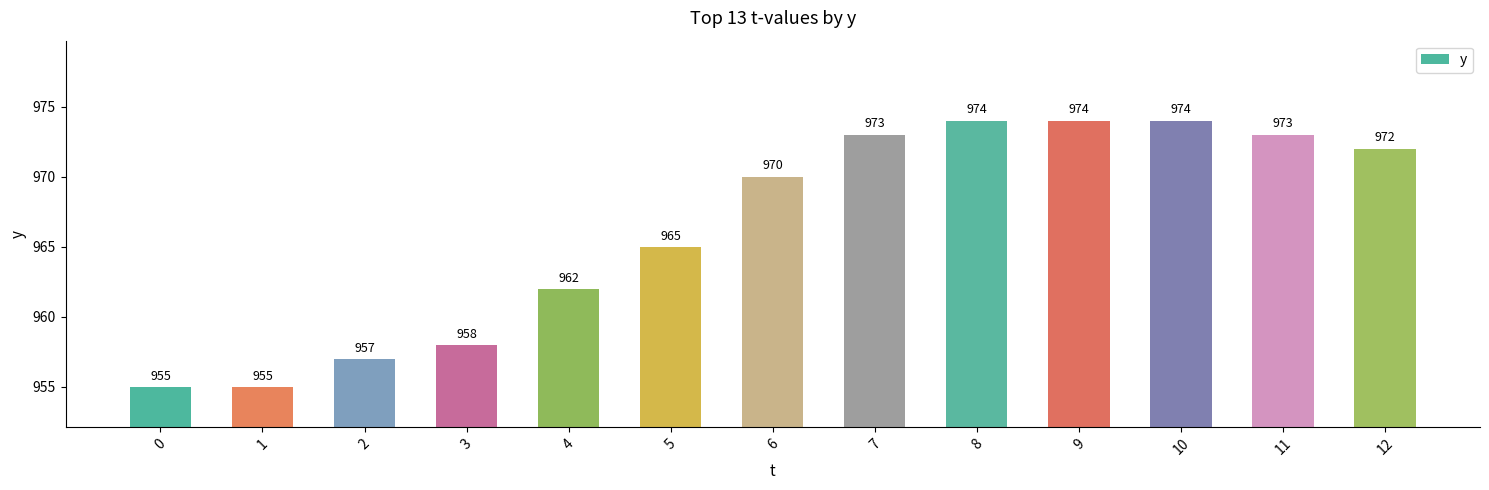

What is the ratio of the value at 10 to the value at 3?

1.0